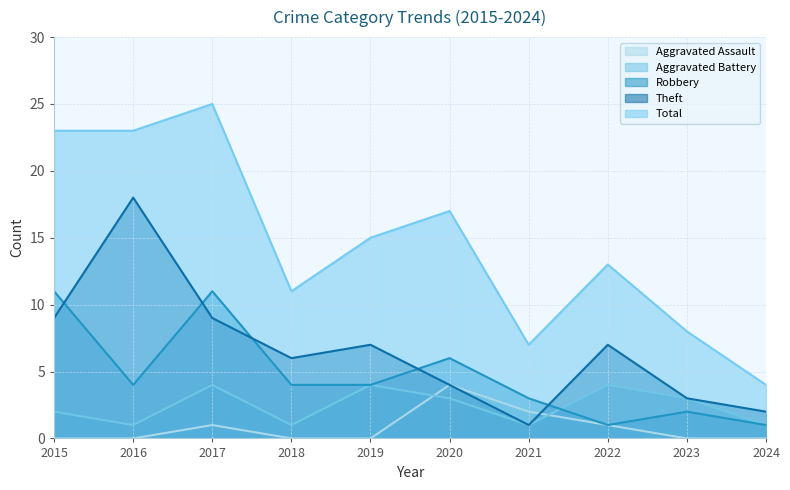

Which category has the lowest value in the Theft series?

2021